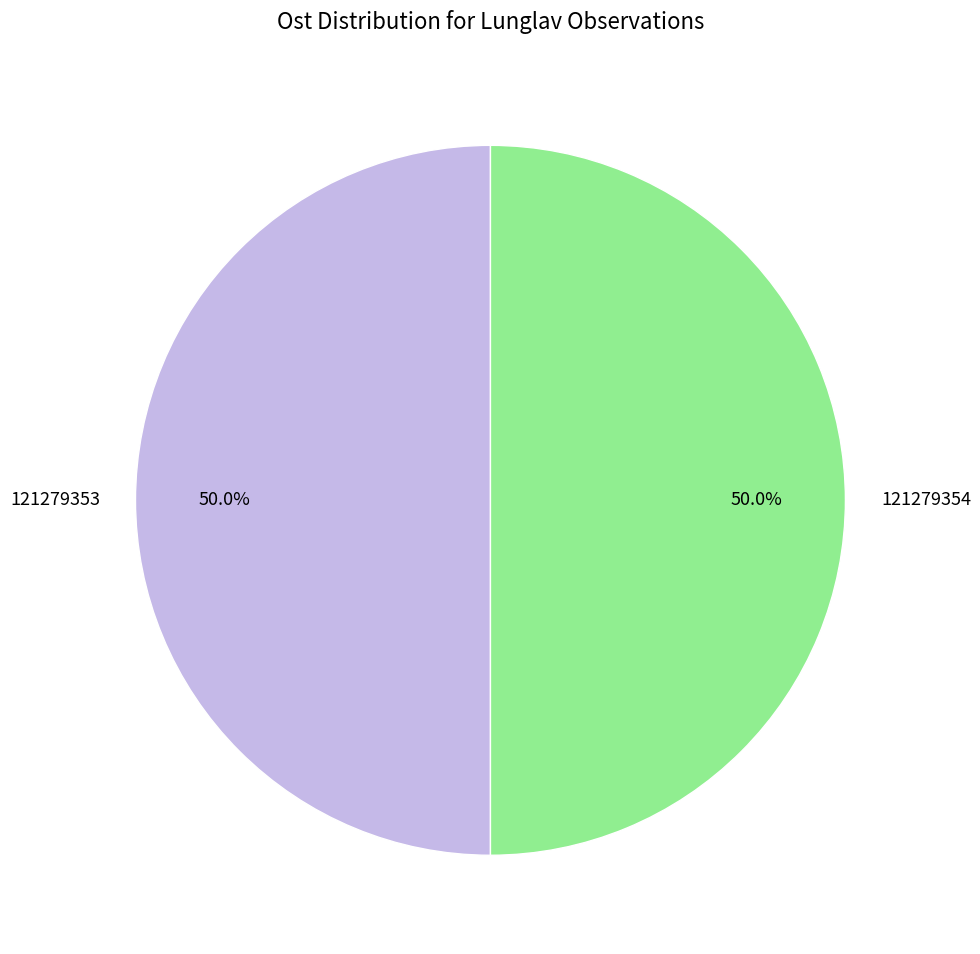

What percentage is the 121279354 slice, to the nearest percent?

50%